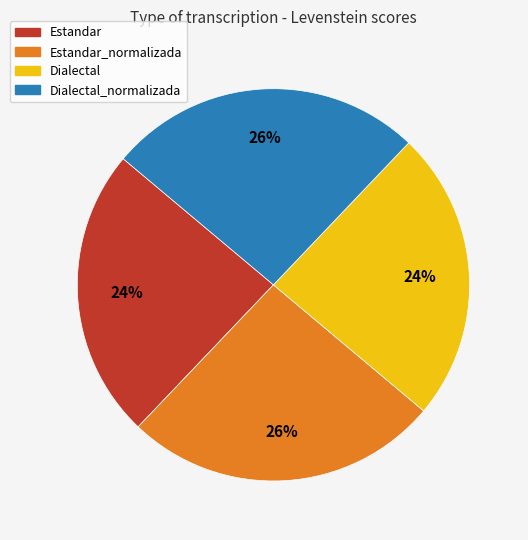

To the nearest percent, what percentage of the pie is Dialectal?

24%